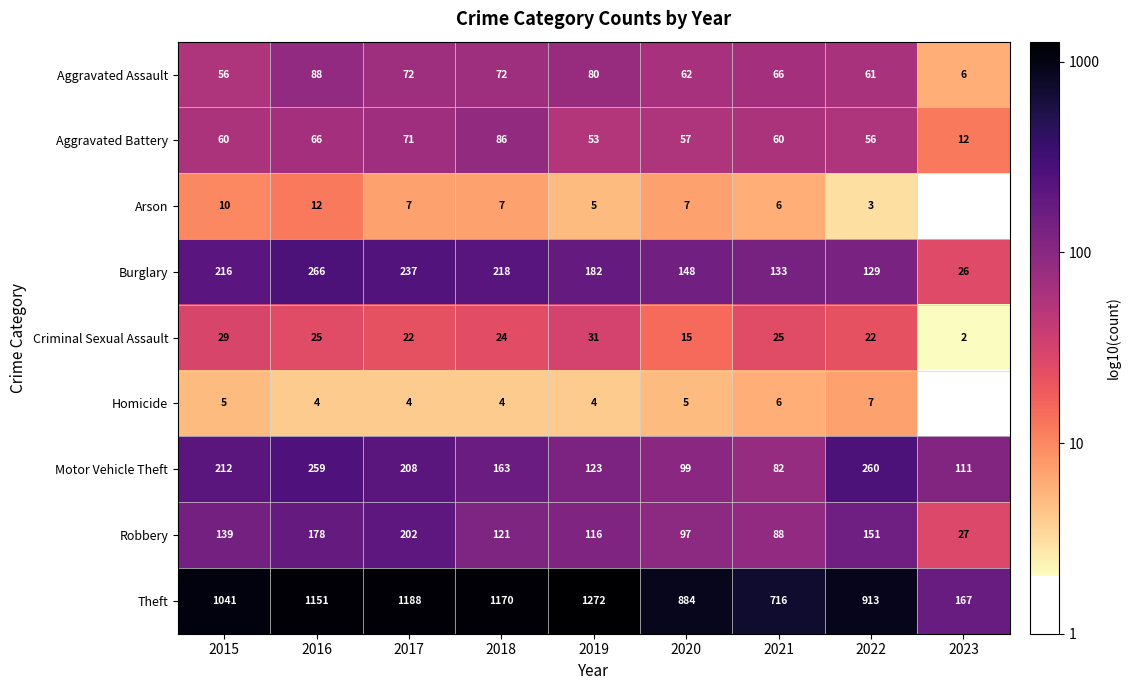

Is the value of Robbery at 2023 greater than the value of Arson at 2017?

Yes